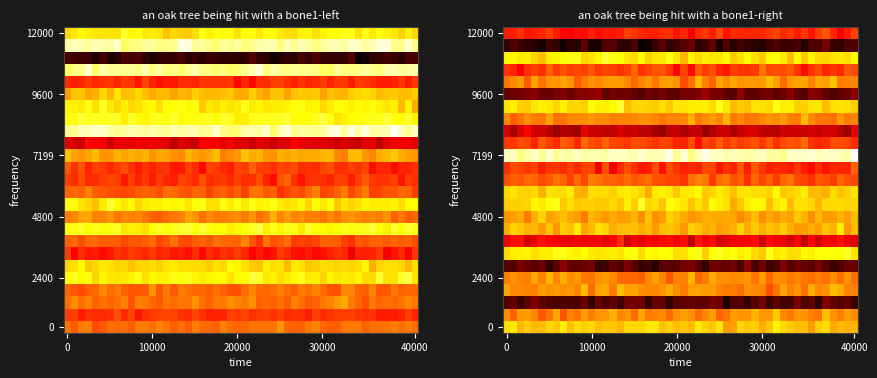

Is the value of 1 at 6 greater than the value of 0 at 14?

Yes